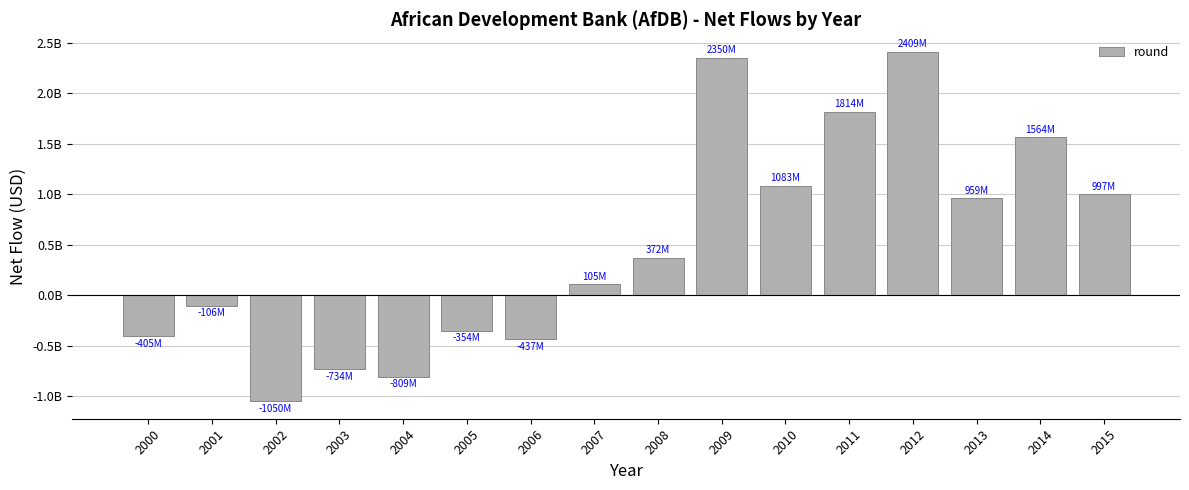

List the labels in order of value, smallest first.

2002, 2004, 2003, 2006, 2000, 2005, 2001, 2007, 2008, 2013, 2015, 2010, 2014, 2011, 2009, 2012